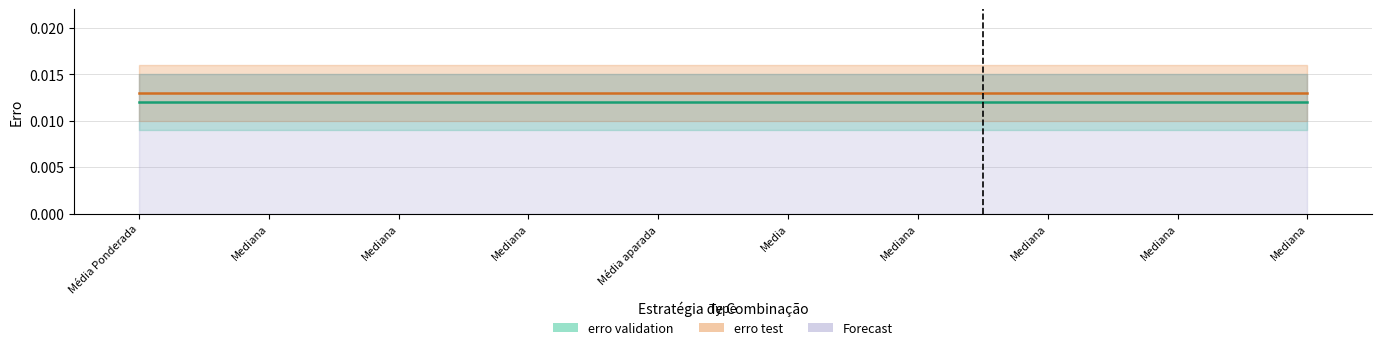

Is it true that erro validation equals 0.0 at Media?

False